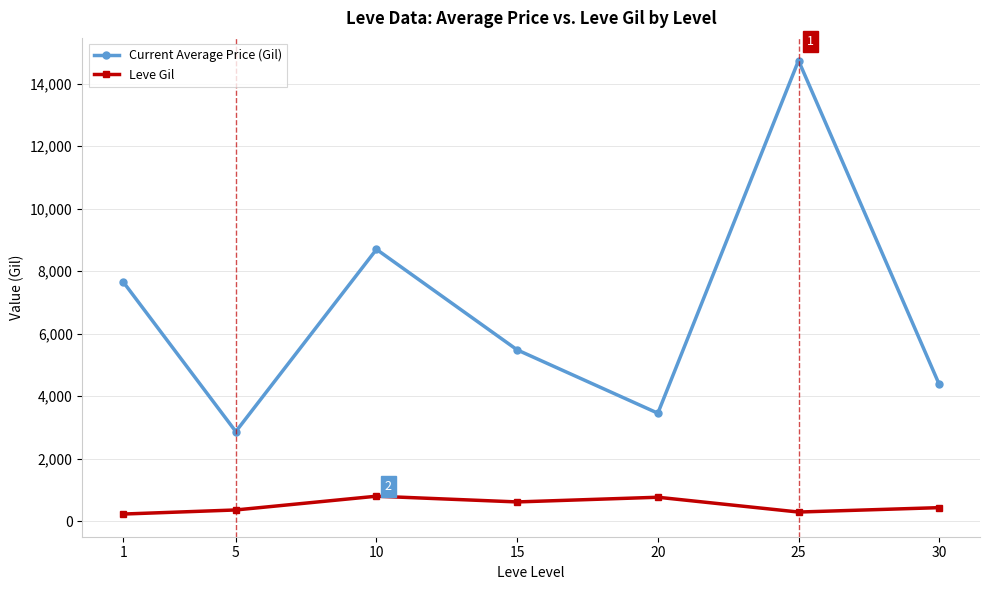

True or false: Current Average Price (Gil) and Leve Gil cross at least once.

False